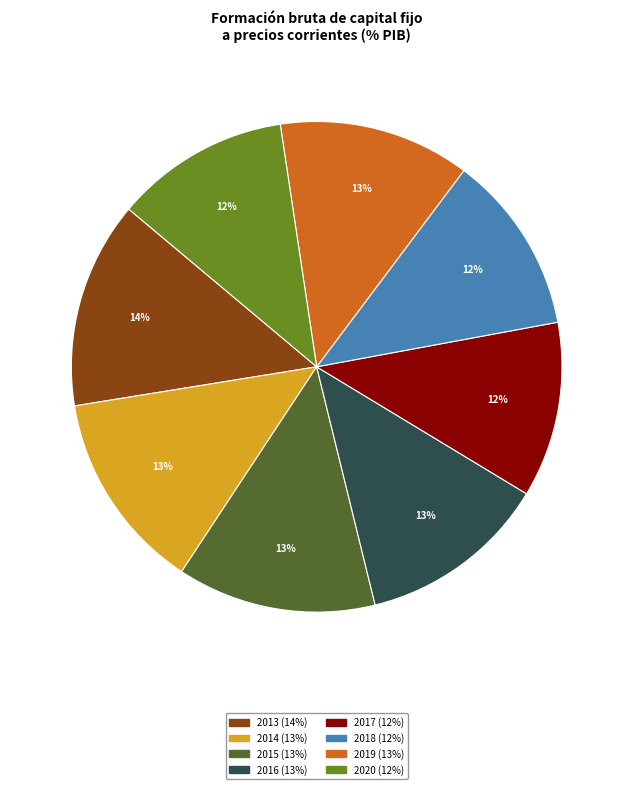

Which has a higher value, 2019 or 2017?

2019